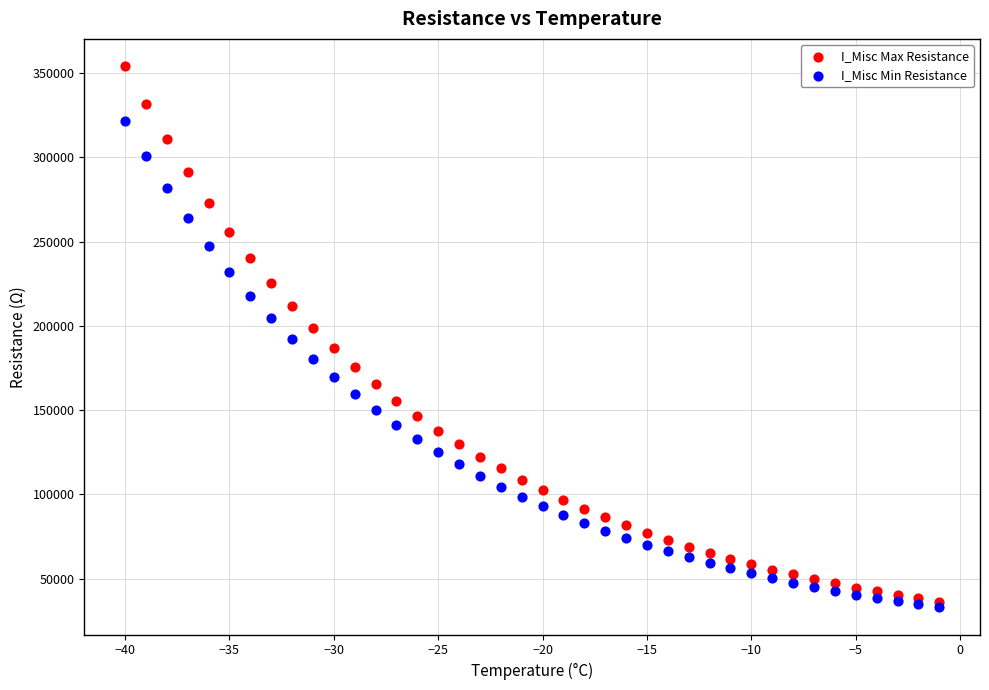

Which series reaches the minimum Y coordinate?

I_Misc Min Resistance